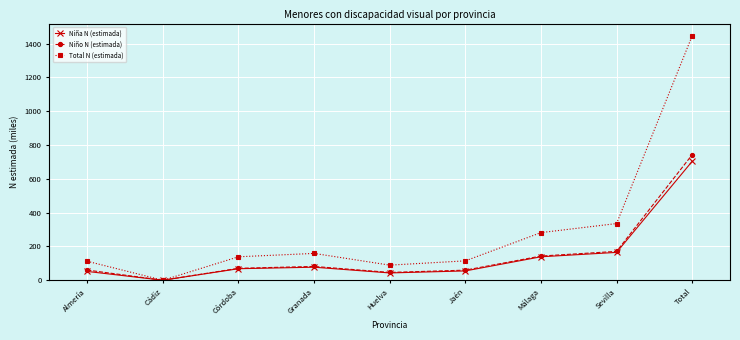

What is the difference between the second highest and second lowest values in the Total N (estimada) series?

246.1